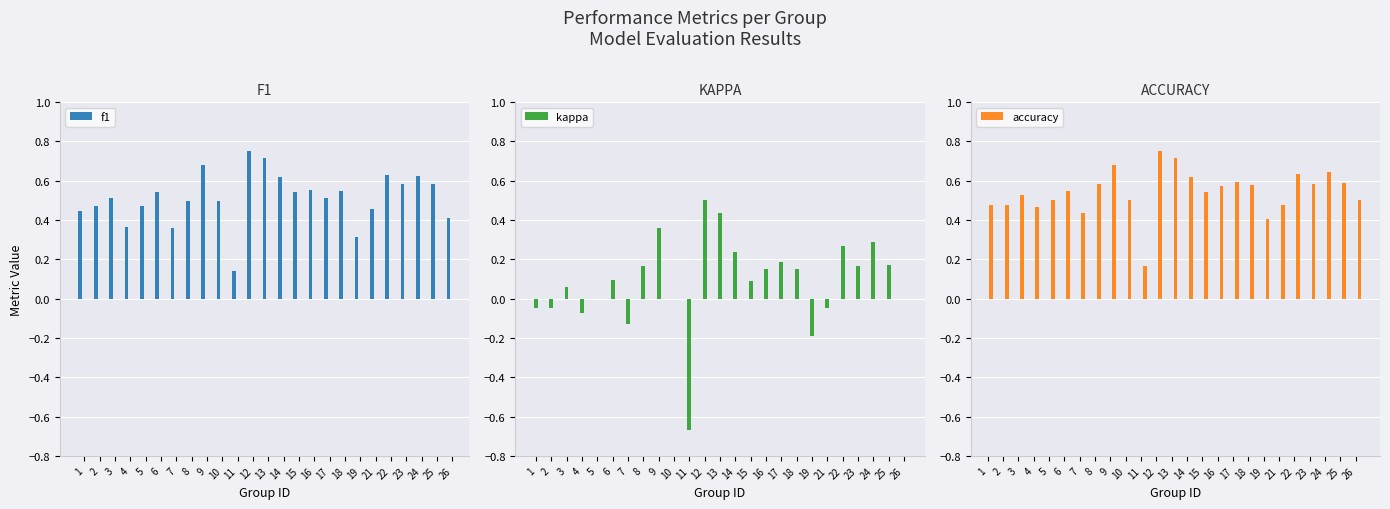

Count the f1 values in the range 0 to 1.

25